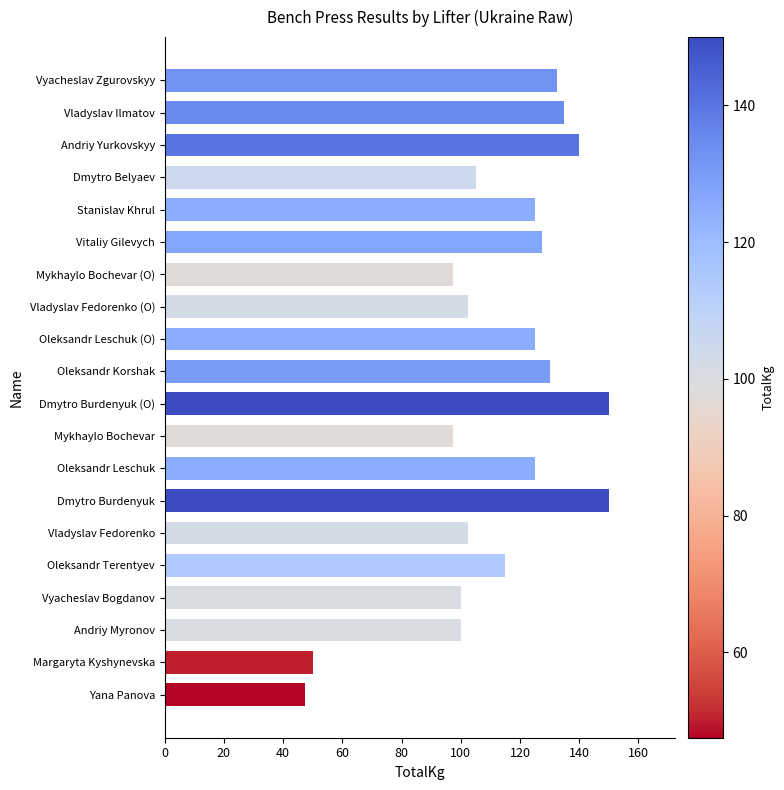

Are the bars horizontal?

Yes